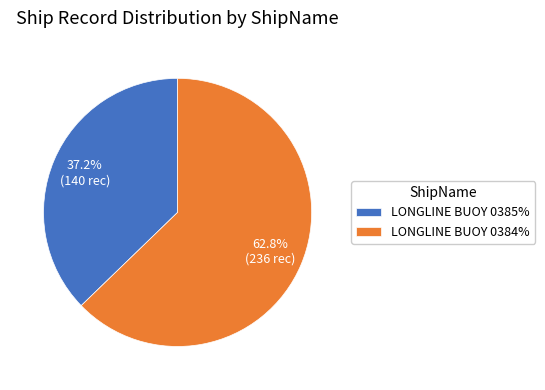

Between LONGLINE BUOY 0385% and LONGLINE BUOY 0384%, which is larger?

LONGLINE BUOY 0384%